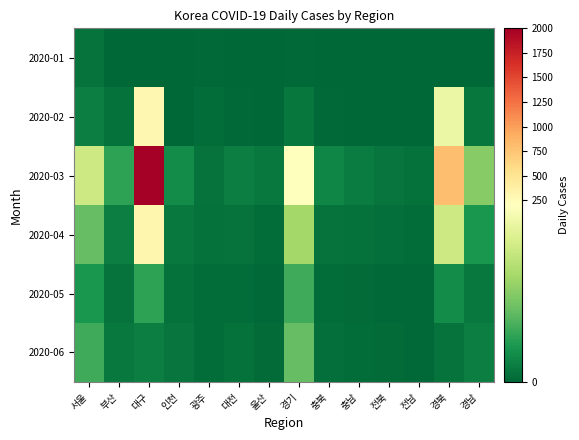

Which has a higher value, 충남 or 인천?

충남